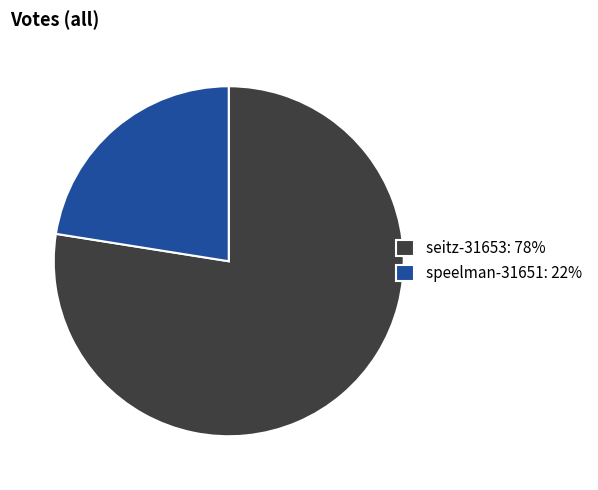

Rank the categories by value from lowest to highest.

speelman-31651, seitz-31653